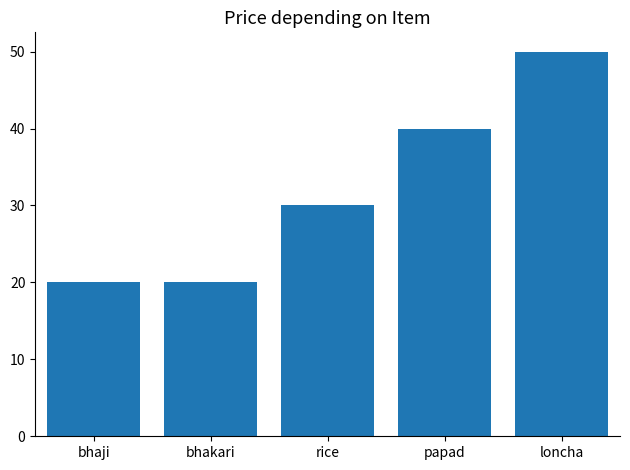

What is the average value?

32